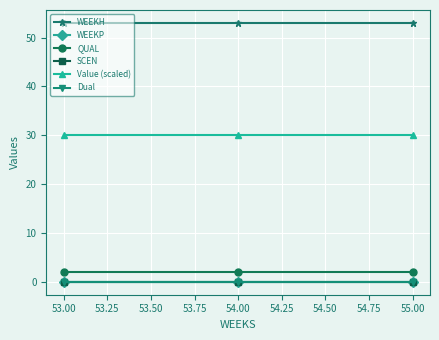

Does the chart have visible grid lines?

Yes